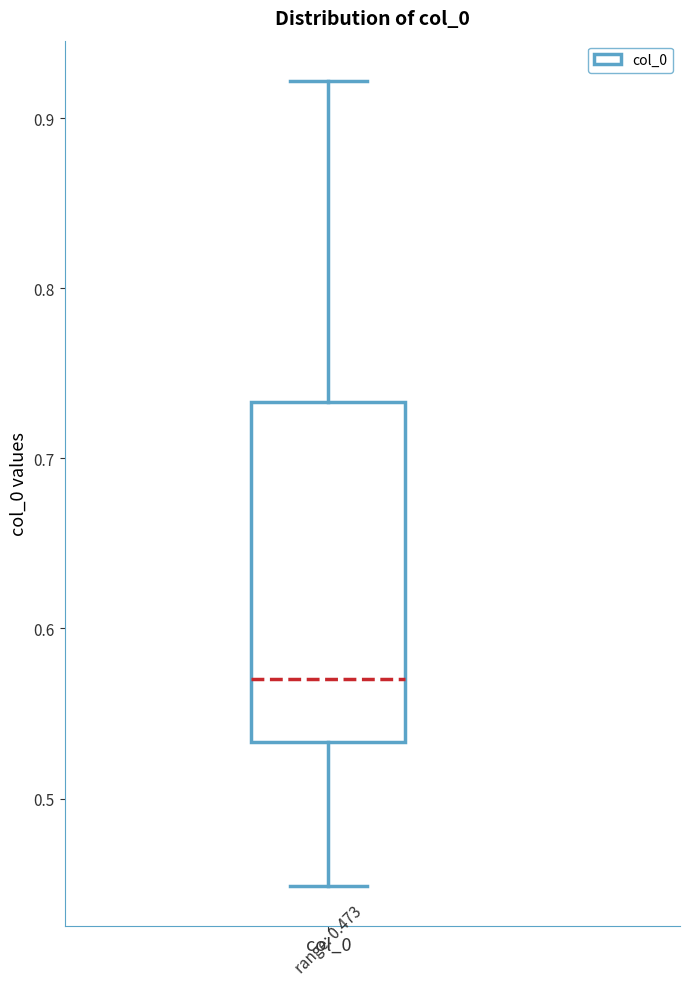

Read this box plot against the y-axis: the position of the median line, the range covered by the box, and the ends of both whiskers. The values are not printed on the chart, so give them approximately, as read against the axis.

median 0.57, box 0.53 to 0.73, whiskers 0.45 to 0.92